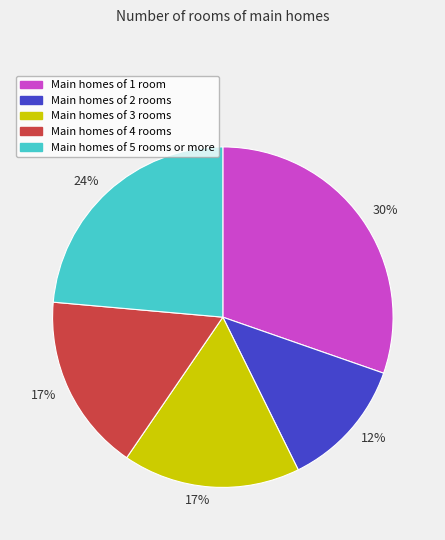

To the nearest percent, what portion does Main homes of 5 rooms or more represent?

24%